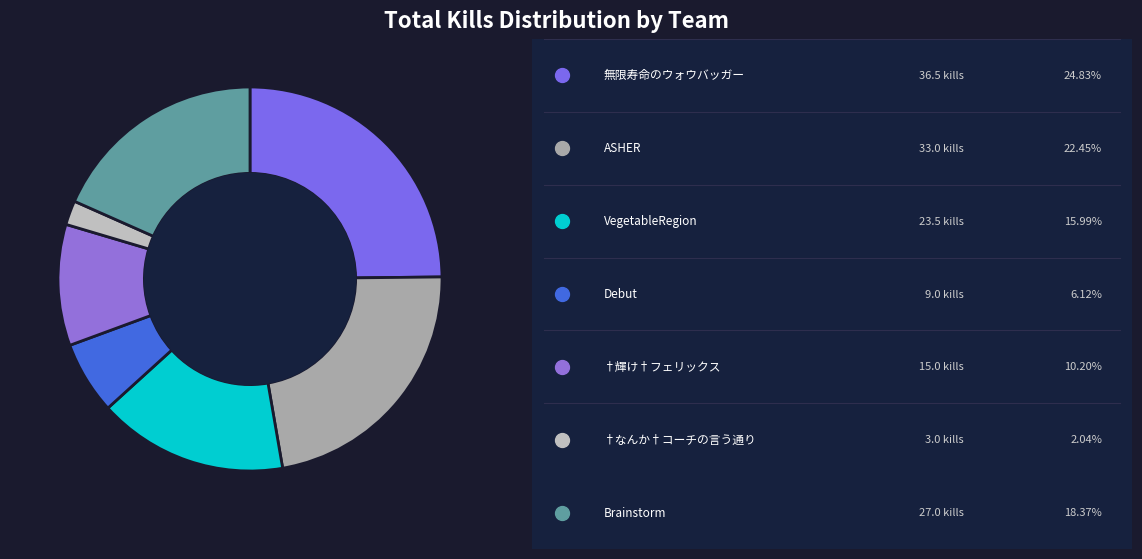

Which slice is the smallest?

†なんか†コーチの言う通り